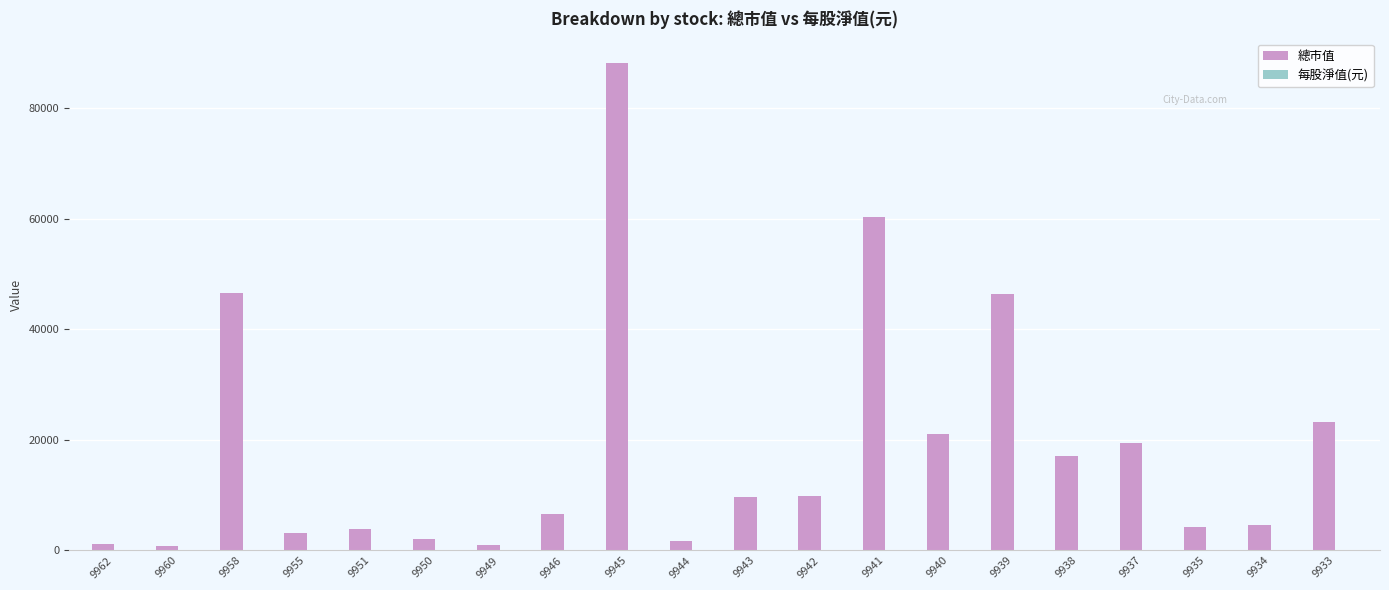

The 總市值 series shows 9771.0 at 9942. True or false?

True